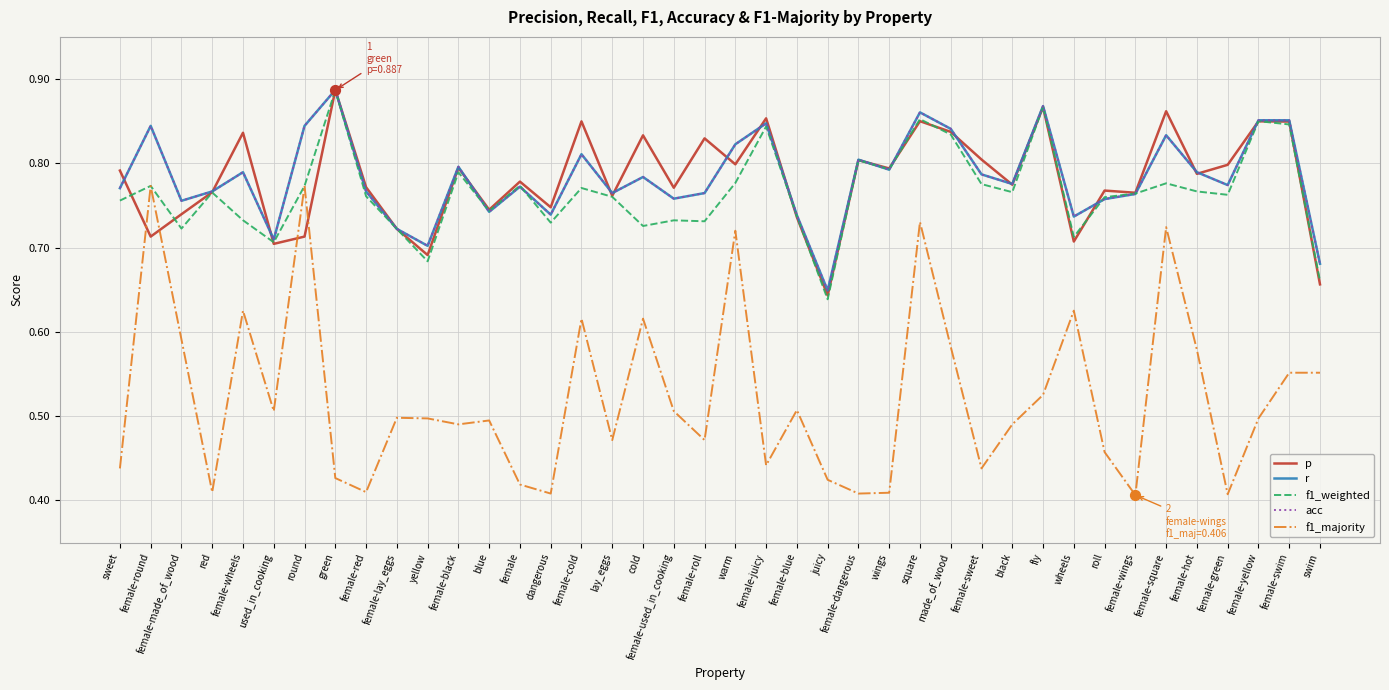

Is this an area chart (filled region under the line)?

No